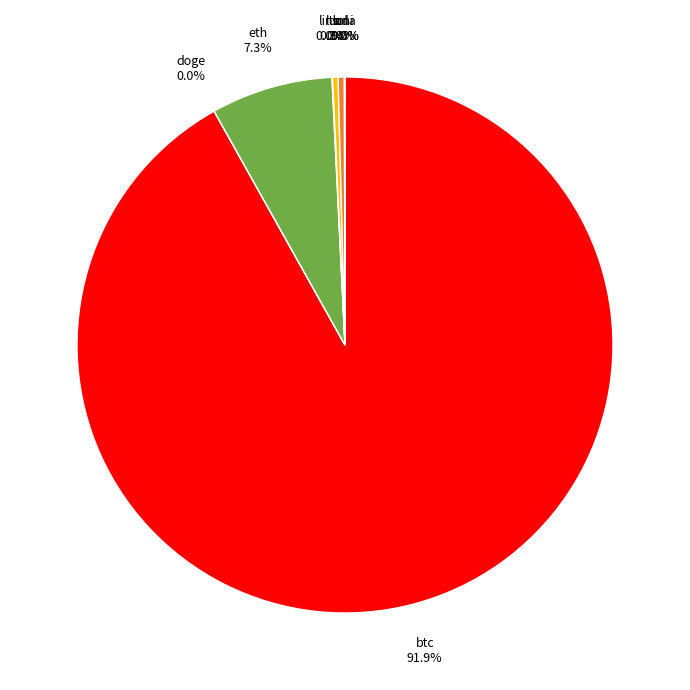

Which category has the biggest portion of the pie?

btc